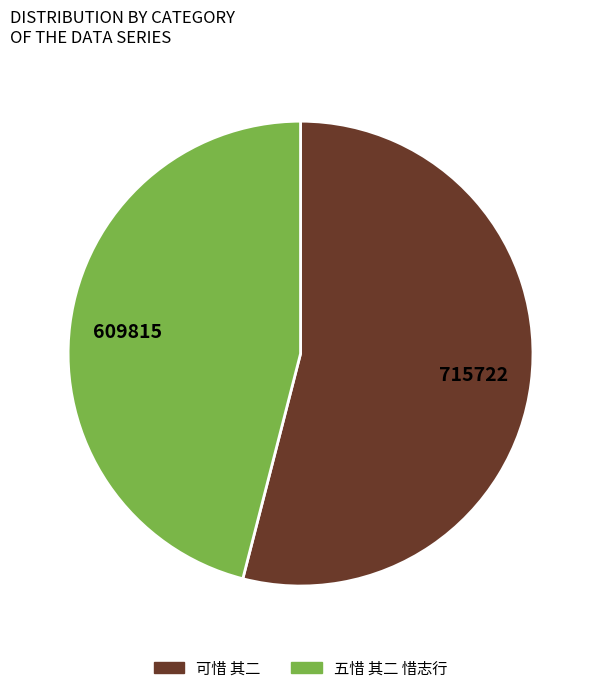

What percentage is the 可惜 其二 slice, to the nearest percent?

54%